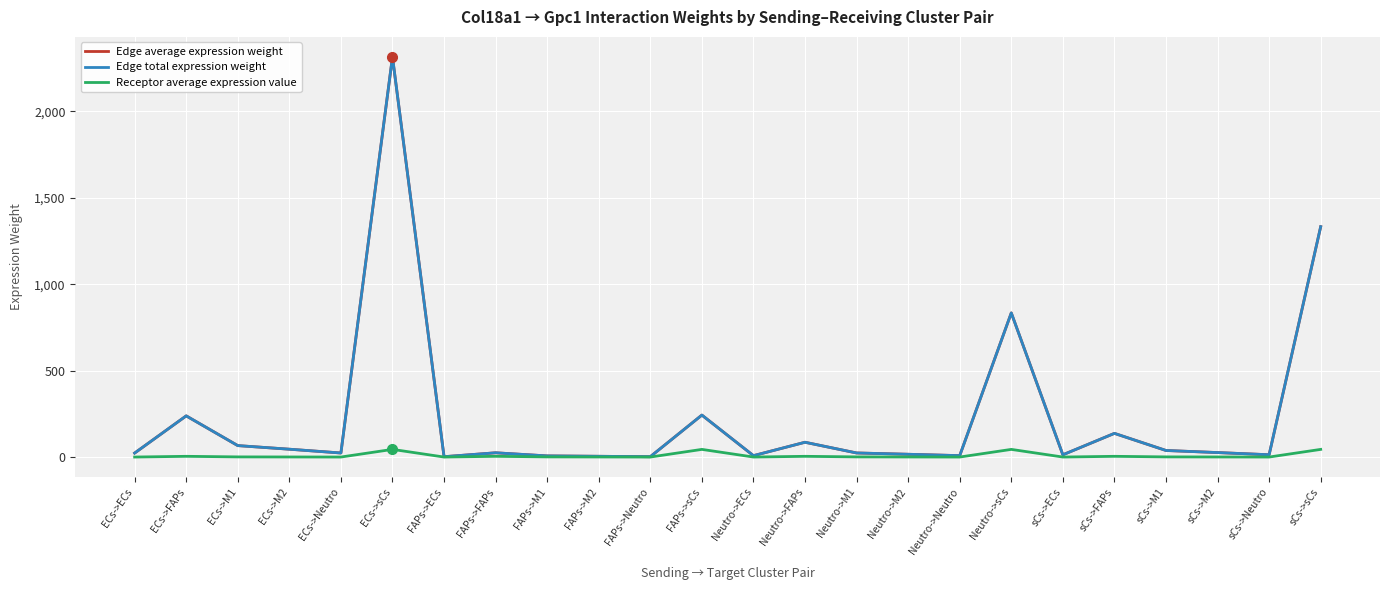

Reading right to left, what are all the values shown in this chart?

Edge average expression weight: sCs->sCs=1332.3	sCs->Neutro=13.7	sCs->M2=26.4	sCs->M1=38.4	sCs->FAPs=137.3	sCs->ECs=13.5	Neutro->sCs=833.8	Neutro->Neutro=8.6	Neutro->M2=16.5	Neutro->M1=24.0	Neutro->FAPs=85.9	Neutro->ECs=8.4	FAPs->sCs=243.0	FAPs->Neutro=2.5	FAPs->M2=4.8	FAPs->M1=7.0	FAPs->FAPs=25.0	FAPs->ECs=2.5	ECs->sCs=2313.8	ECs->Neutro=23.9	ECs->M2=45.8	ECs->M1=66.6	ECs->FAPs=238.5	ECs->ECs=23.4
Edge total expression weight: sCs->sCs=1332.3	sCs->Neutro=13.7	sCs->M2=26.4	sCs->M1=38.4	sCs->FAPs=137.3	sCs->ECs=13.5	Neutro->sCs=833.8	Neutro->Neutro=8.6	Neutro->M2=16.5	Neutro->M1=24.0	Neutro->FAPs=85.9	Neutro->ECs=8.4	FAPs->sCs=243.0	FAPs->Neutro=2.5	FAPs->M2=4.8	FAPs->M1=7.0	FAPs->FAPs=25.0	FAPs->ECs=2.5	ECs->sCs=2313.8	ECs->Neutro=23.9	ECs->M2=45.8	ECs->M1=66.6	ECs->FAPs=238.5	ECs->ECs=23.4
Receptor average expression value: sCs->sCs=44.7	sCs->Neutro=0.5	sCs->M2=0.9	sCs->M1=1.3	sCs->FAPs=4.6	sCs->ECs=0.5	Neutro->sCs=44.7	Neutro->Neutro=0.5	Neutro->M2=0.9	Neutro->M1=1.3	Neutro->FAPs=4.6	Neutro->ECs=0.5	FAPs->sCs=44.7	FAPs->Neutro=0.5	FAPs->M2=0.9	FAPs->M1=1.3	FAPs->FAPs=4.6	FAPs->ECs=0.5	ECs->sCs=44.7	ECs->Neutro=0.5	ECs->M2=0.9	ECs->M1=1.3	ECs->FAPs=4.6	ECs->ECs=0.5